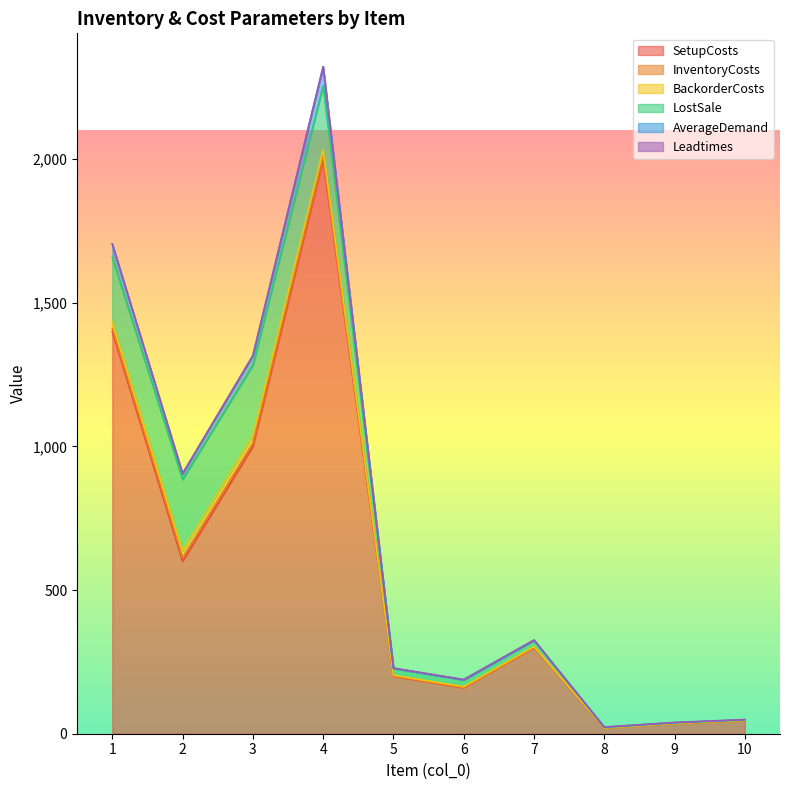

Rank the series by their maximum value, from highest to lowest.

SetupCosts, LostSale, AverageDemand, BackorderCosts, InventoryCosts, Leadtimes